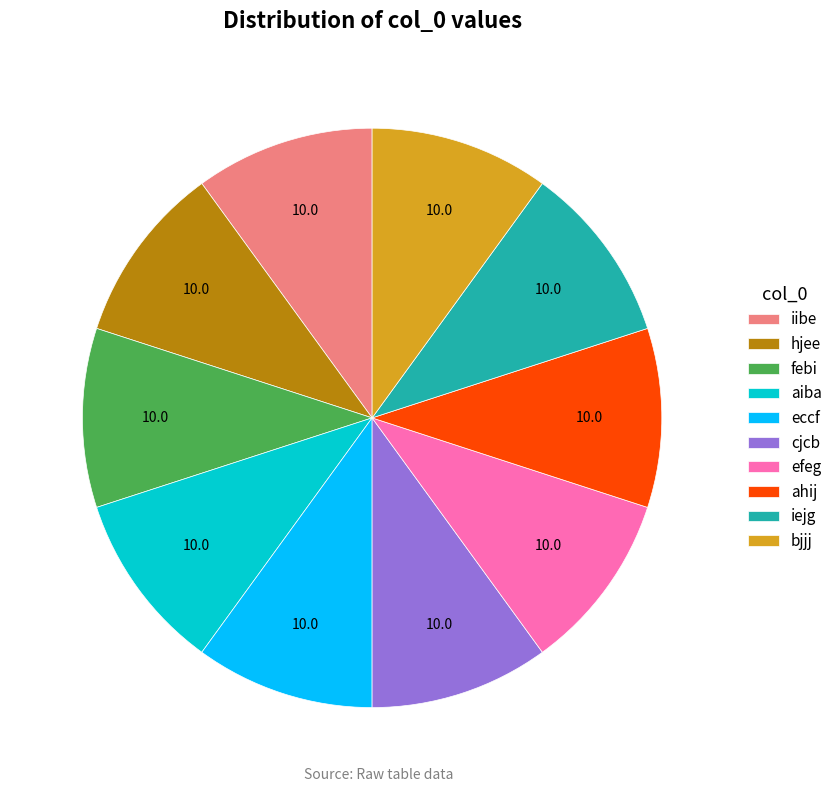

Does any single category account for the majority?

No